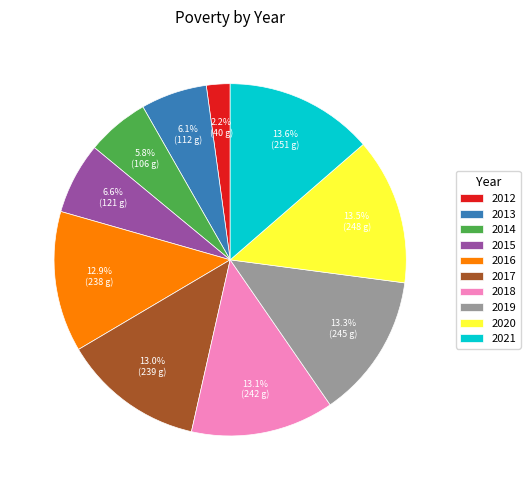

To the nearest percent, what is the combined percentage of 2012 and 2019?

15%